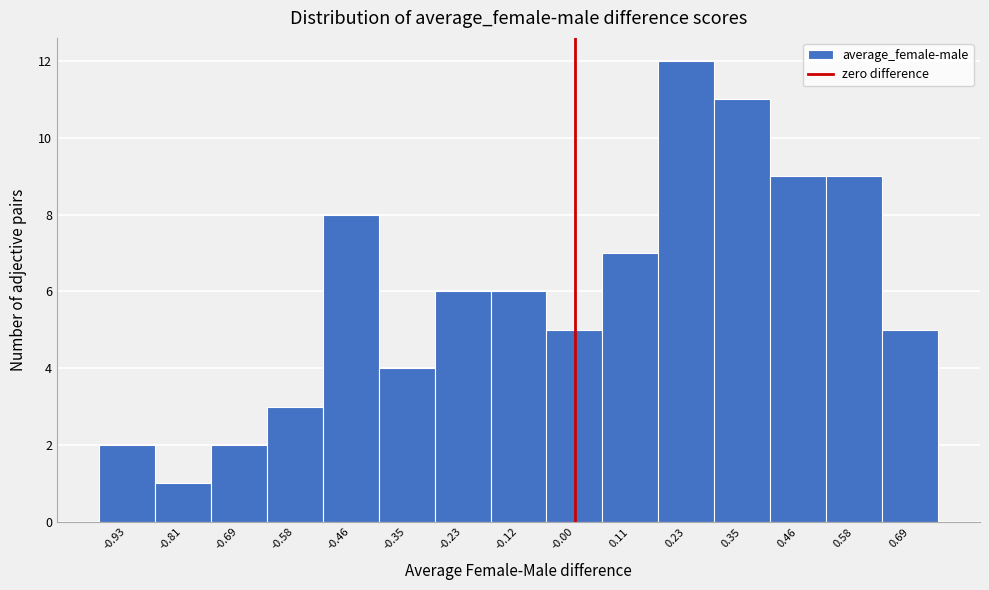

How tall is the bar that spans 0.40 to 0.52 on the x-axis? Neither the bar edges nor the heights are printed on the chart, so give them approximately, as read against the axes.

9